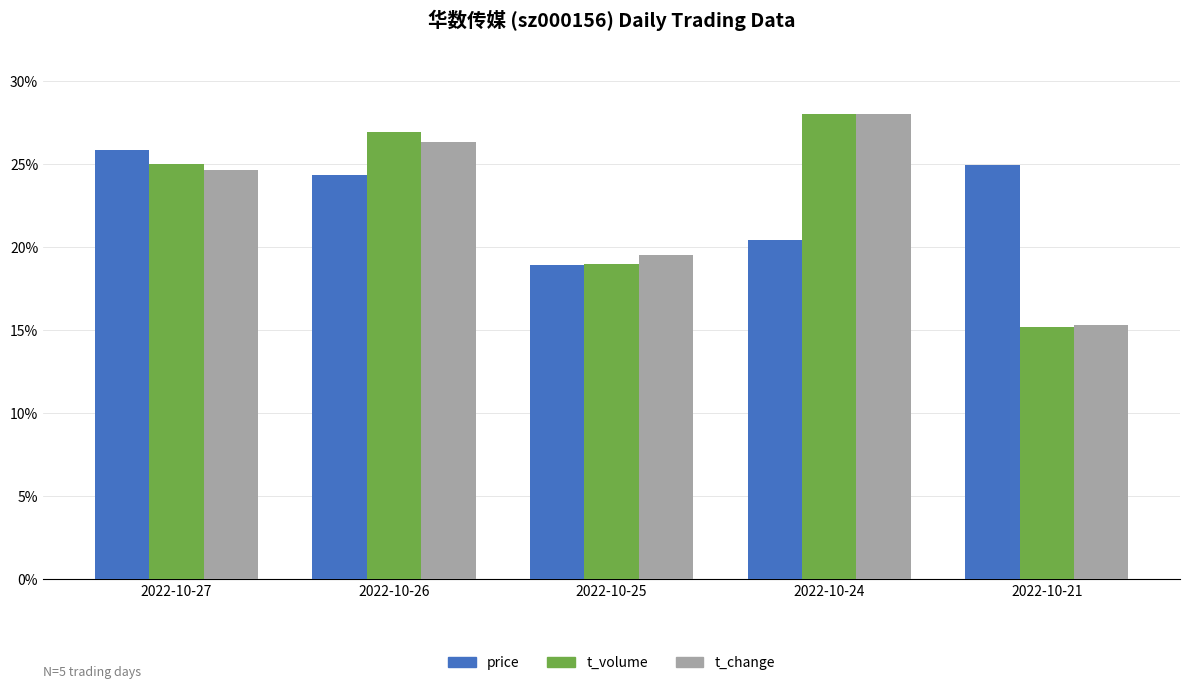

What is the maximum value for price?

25.8